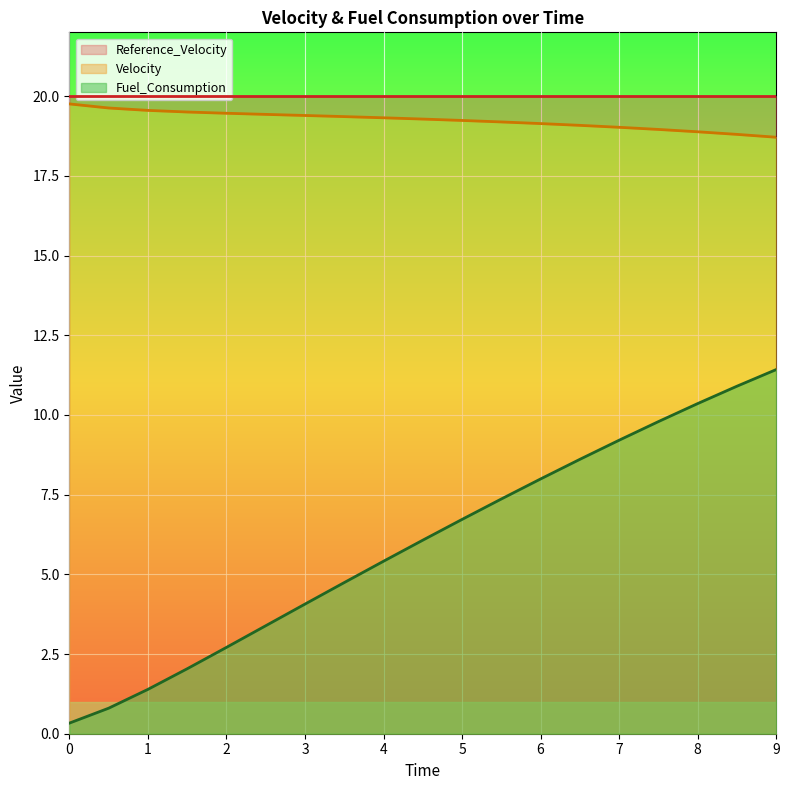

Between 0.5 and 2.5, which series saw the biggest shift?

Fuel_Consumption